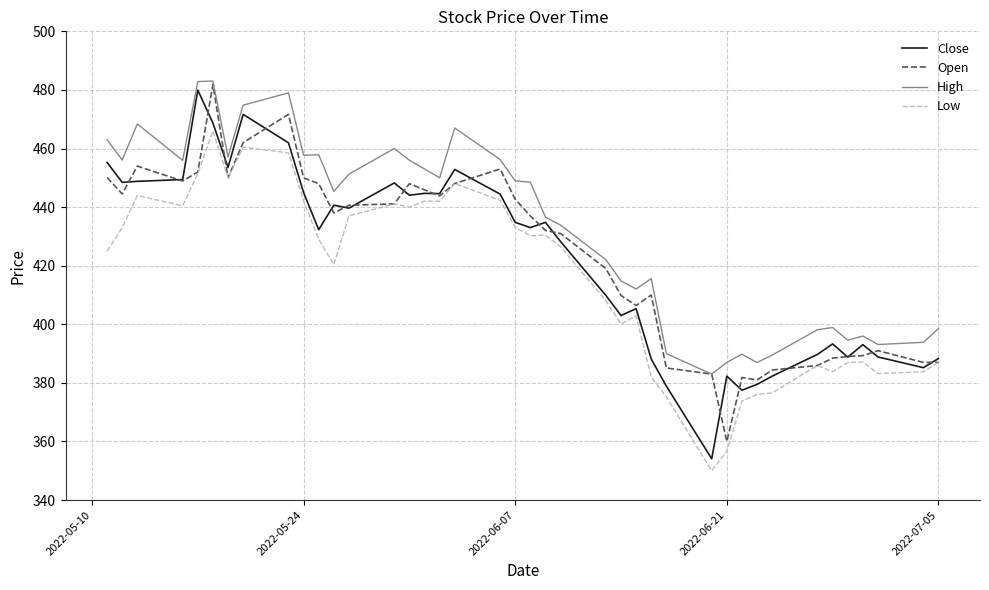

Which series has the largest total across all categories?

High